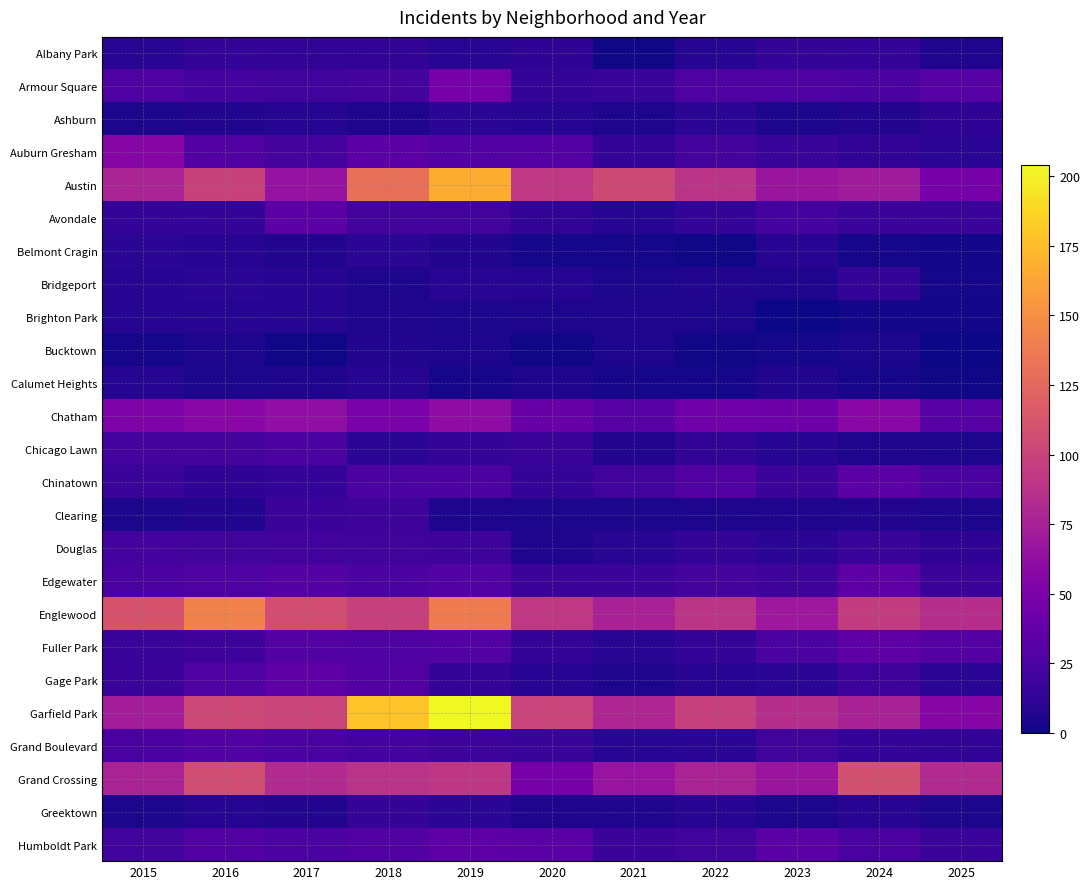

Reading left to right, transcribe all the data shown in this chart.

Albany Park: 2015=10	2016=15	2017=13	2018=13	2019=10	2020=12	2021=1	2022=8	2023=14	2024=15	2025=6
Armour Square: 2015=27	2016=22	2017=20	2018=23	2019=47	2020=15	2021=16	2022=27	2023=27	2024=25	2025=31
Ashburn: 2015=4	2016=7	2017=8	2018=6	2019=11	2020=8	2021=5	2022=11	2023=4	2024=7	2025=12
Auburn Gresham: 2015=56	2016=28	2017=23	2018=33	2019=29	2020=30	2021=15	2022=23	2023=16	2024=13	2025=11
Austin: 2015=78	2016=99	2017=65	2018=130	2019=167	2020=92	2021=104	2022=89	2023=67	2024=71	2025=47
Avondale: 2015=15	2016=14	2017=33	2018=21	2019=21	2020=13	2021=8	2022=15	2023=22	2024=17	2025=17
Belmont Cragin: 2015=11	2016=9	2017=7	2018=11	2019=7	2020=3	2021=3	2022=1	2023=9	2024=3	2025=2
Bridgeport: 2015=9	2016=11	2017=9	2018=5	2019=10	2020=8	2021=4	2022=7	2023=6	2024=14	2025=3
Brighton Park: 2015=8	2016=8	2017=8	2018=6	2019=4	2020=5	2021=6	2022=5	2023=0	2024=2	2025=2
Bucktown: 2015=3	2016=5	2017=1	2018=7	2019=5	2020=1	2021=5	2022=1	2023=3	2024=4	2025=0
Calumet Heights: 2015=8	2016=4	2017=6	2018=8	2019=3	2020=6	2021=3	2022=3	2023=7	2024=3	2025=1
Chatham: 2015=51	2016=57	2017=62	2018=48	2019=60	2020=40	2021=31	2022=44	2023=43	2024=57	2025=31
Chicago Lawn: 2015=23	2016=23	2017=25	2018=11	2019=15	2020=17	2021=7	2022=13	2023=8	2024=6	2025=5
Chinatown: 2015=17	2016=12	2017=15	2018=25	2019=26	2020=14	2021=21	2022=28	2023=18	2024=33	2025=25
Clearing: 2015=4	2016=7	2017=18	2018=19	2019=5	2020=4	2021=4	2022=5	2023=6	2024=7	2025=5
Douglas: 2015=22	2016=20	2017=21	2018=20	2019=19	2020=6	2021=10	2022=14	2023=11	2024=16	2025=12
Edgewater: 2015=24	2016=27	2017=30	2018=25	2019=29	2020=18	2021=18	2022=23	2023=19	2024=34	2025=18
Englewood: 2015=111	2016=142	2017=107	2018=98	2019=138	2020=92	2021=76	2022=90	2023=69	2024=95	2025=85
Fuller Park: 2015=16	2016=19	2017=29	2018=27	2019=29	2020=14	2021=10	2022=15	2023=25	2024=35	2025=30
Gage Park: 2015=17	2016=27	2017=35	2018=28	2019=15	2020=9	2021=5	2022=9	2023=11	2024=19	2025=11
Garfield Park: 2015=73	2016=103	2017=101	2018=178	2019=204	2020=100	2021=79	2022=98	2023=85	2024=76	2025=56
Grand Boulevard: 2015=24	2016=29	2017=25	2018=22	2019=19	2020=16	2021=10	2022=11	2023=20	2024=15	2025=13
Grand Crossing: 2015=77	2016=106	2017=82	2018=88	2019=91	2020=47	2021=66	2022=77	2023=67	2024=109	2025=82
Greektown: 2015=4	2016=8	2017=7	2018=15	2019=11	2020=6	2021=6	2022=9	2023=4	2024=9	2025=4
Humboldt Park: 2015=20	2016=28	2017=25	2018=28	2019=34	2020=32	2021=18	2022=20	2023=32	2024=24	2025=17